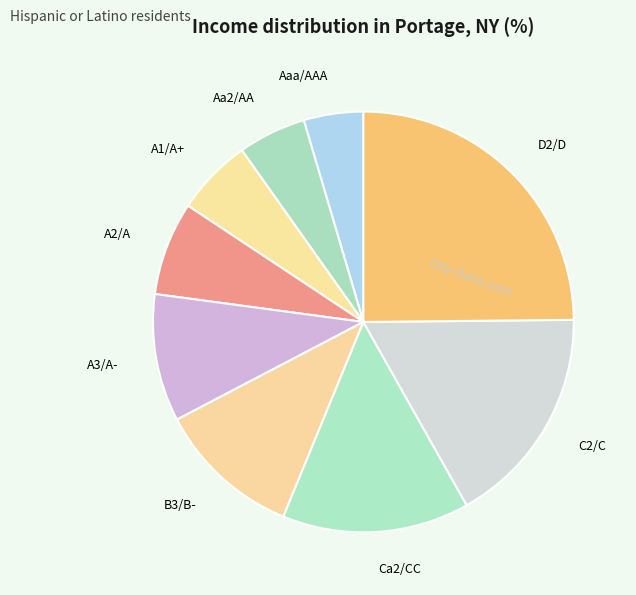

Is the sum of A2/A and Aaa/AAA greater than half?

No